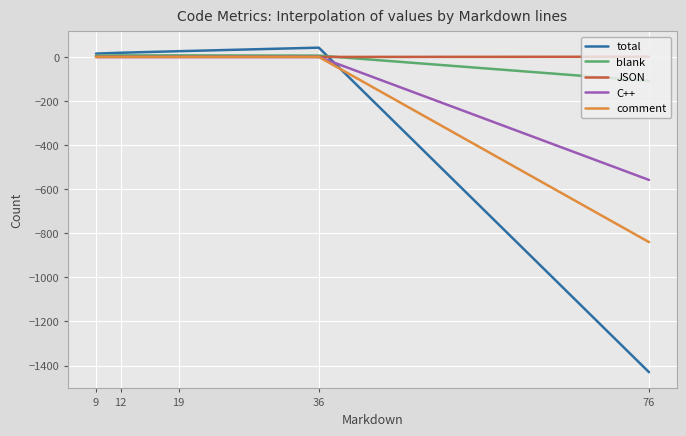

The value of C++ at 76 is -558. True or false?

True